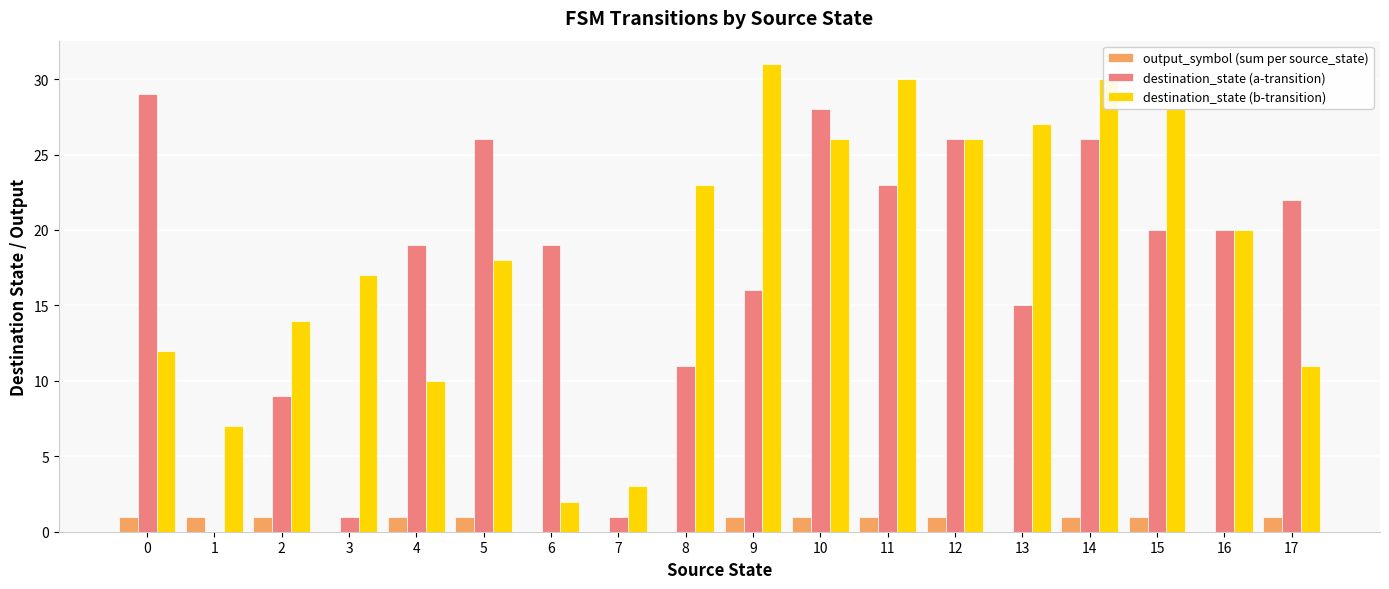

True or false: output_symbol (sum per source_state) has a value of 1 at 2.

True